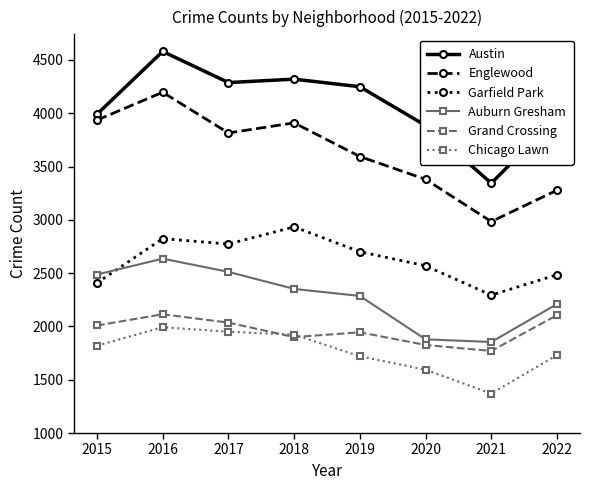

Between which two adjacent categories do Garfield Park and Auburn Gresham first intersect?

2015 and 2016